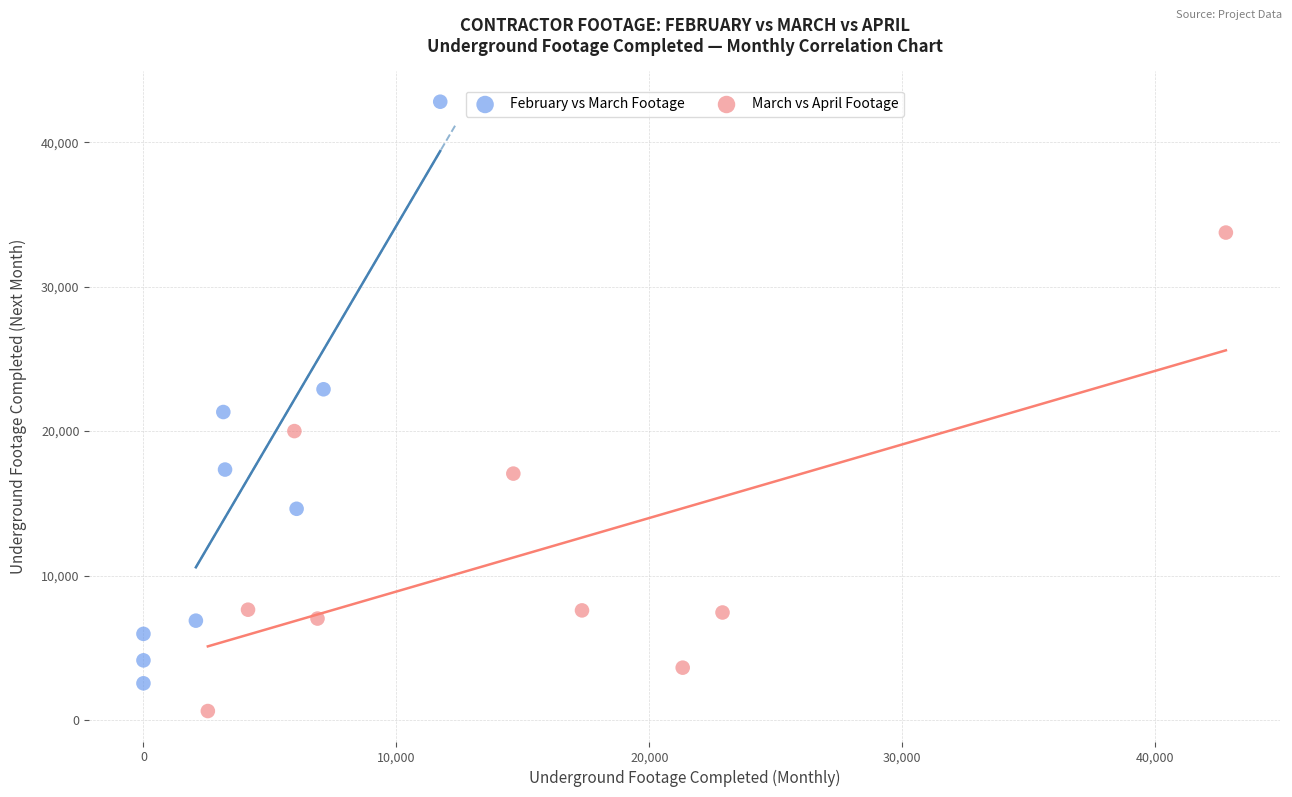

Which series reaches the maximum Y coordinate?

February vs March Footage